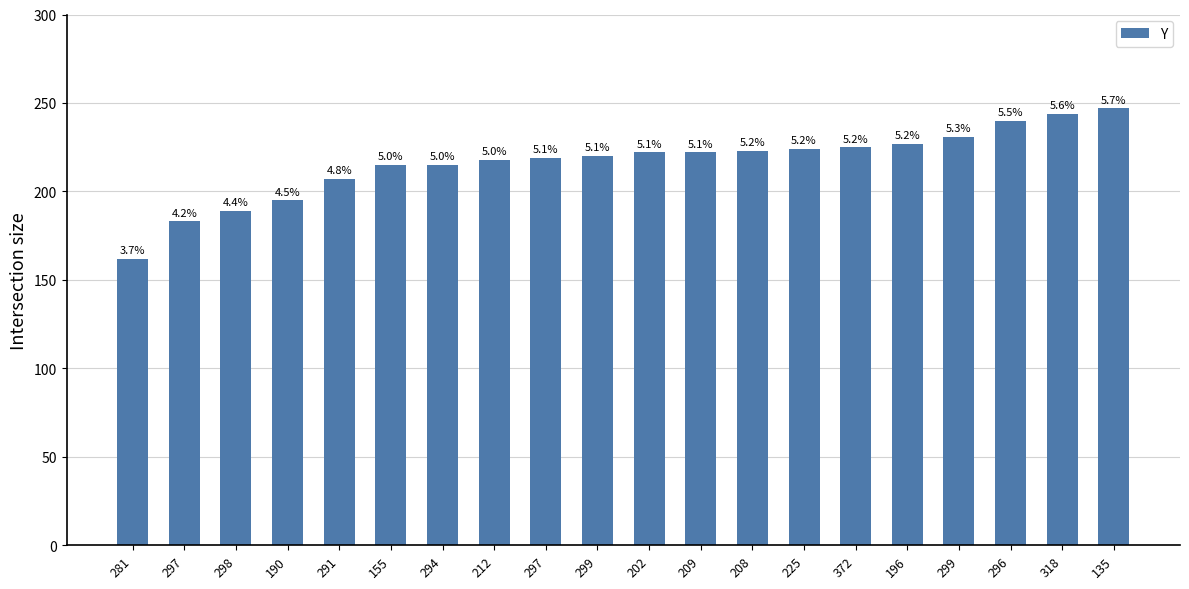

Rank the categories by value from highest to lowest.

135, 318, 296, 299, 196, 372, 225, 208, 202, 209, 299, 297, 212, 155, 294, 291, 190, 298, 297, 281